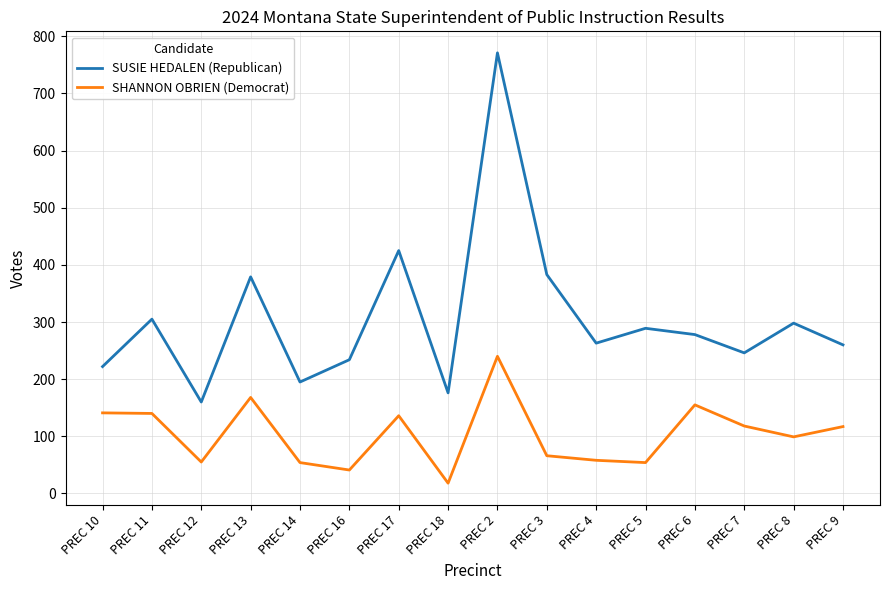

True or false: SUSIE HEDALEN (Republican) and SHANNON OBRIEN (Democrat) intersect in this chart.

False